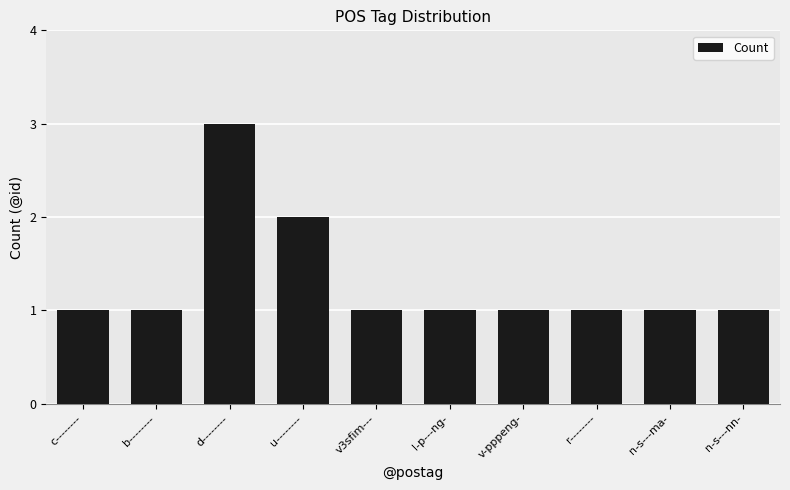

The value at d-------- is 3. True or false?

True